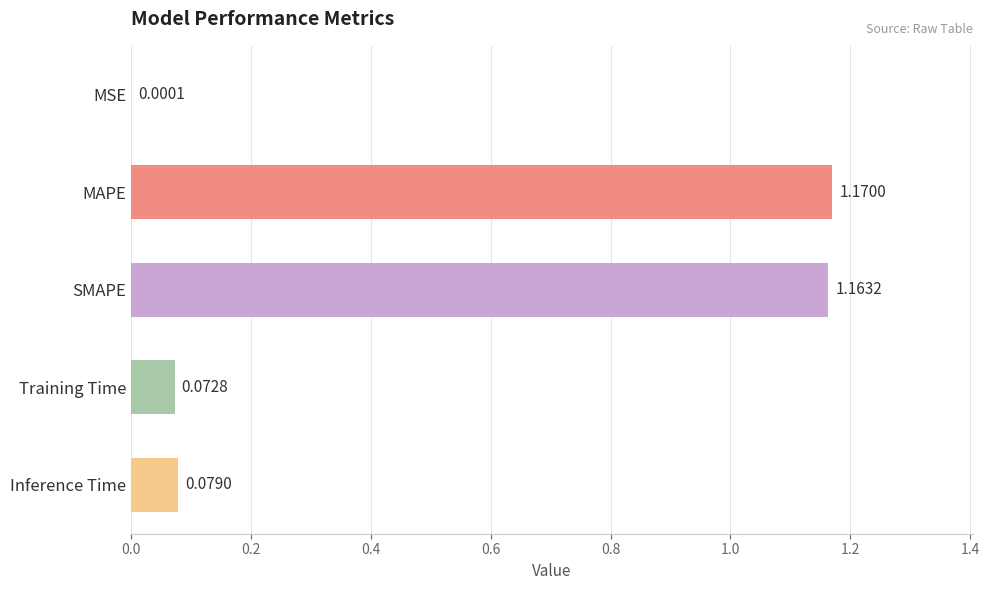

What is the change in value from SMAPE to Inference Time?

-1.1